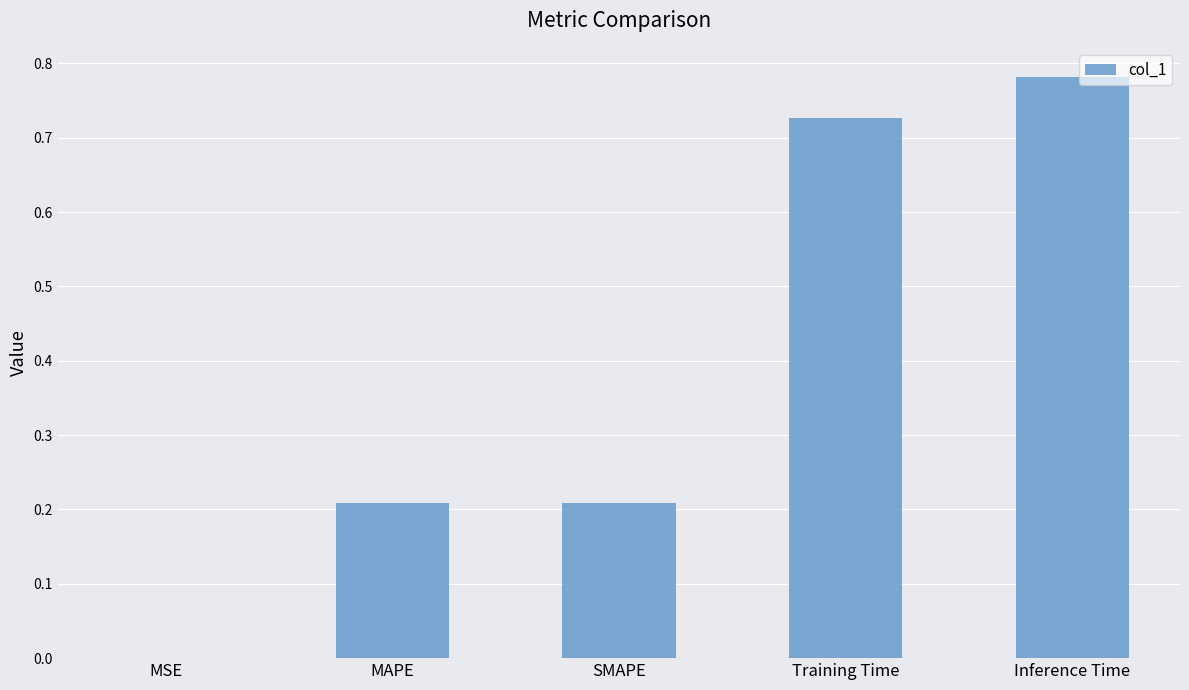

What is the sum of all values?

1.9